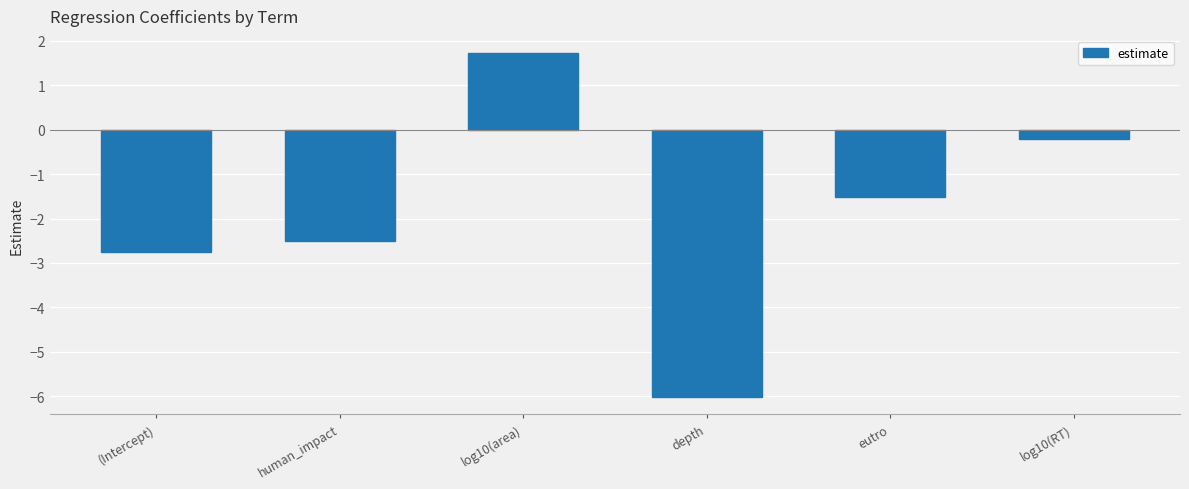

How many categories are shown in the chart?

6